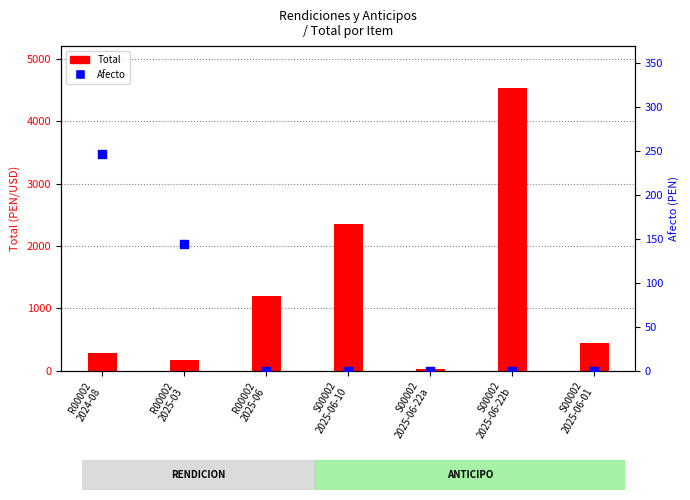

What are all the series names shown in the legend?

Total, Afecto